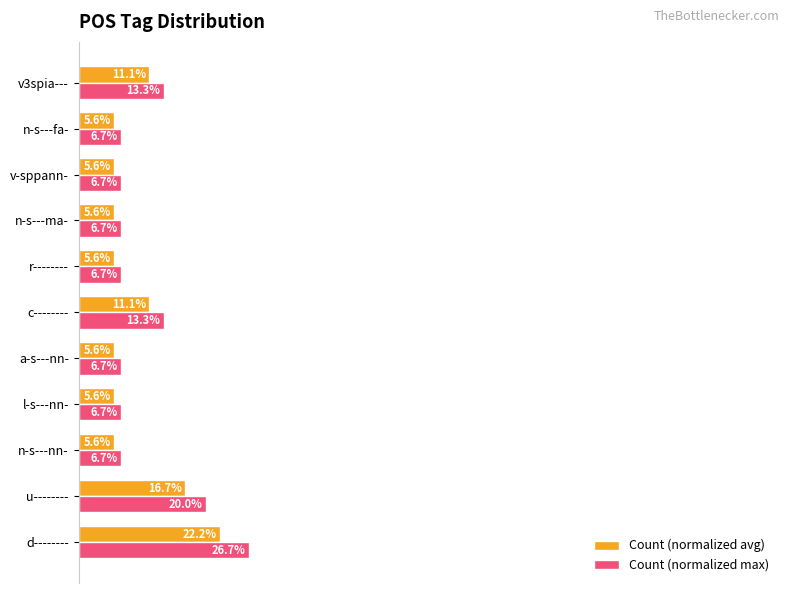

At v3spia---, list the series in order from largest to smallest.

Count (normalized max), Count (normalized avg)